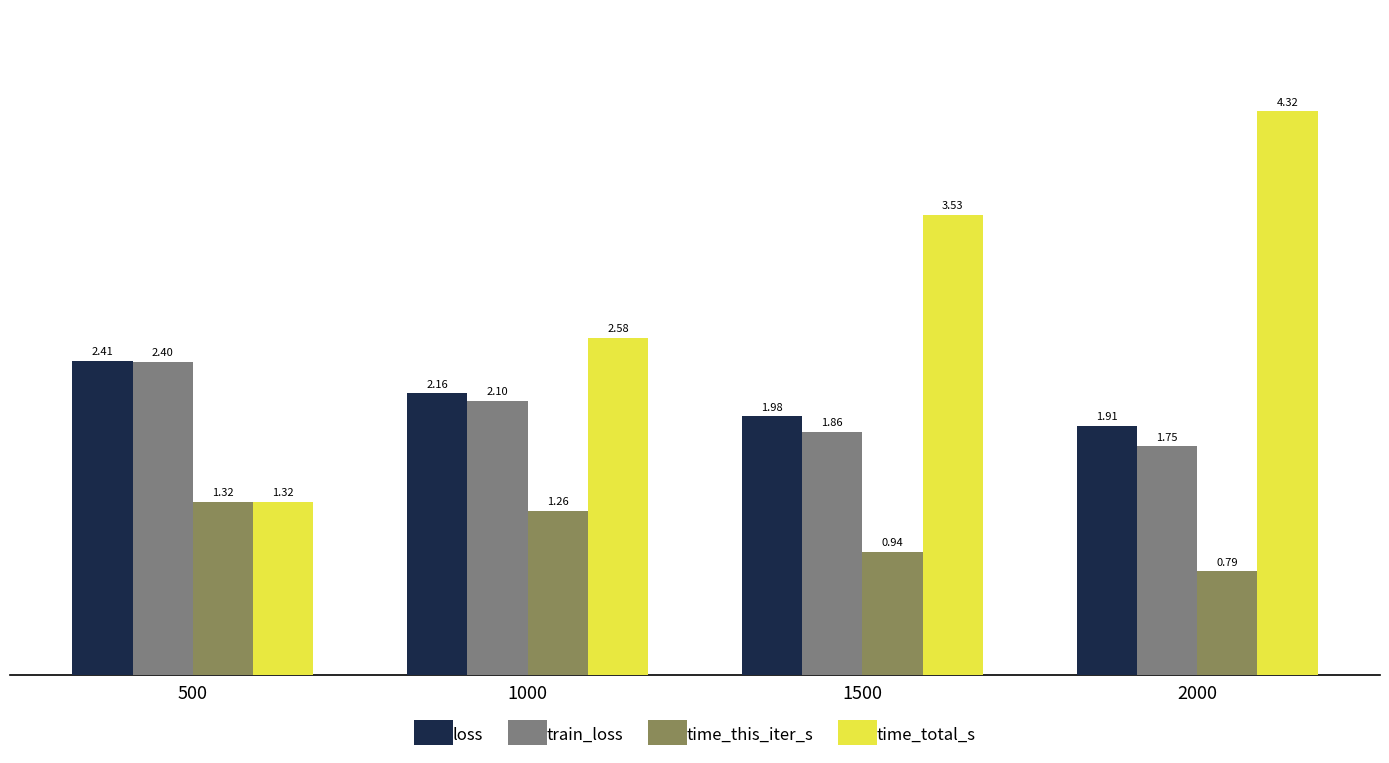

Which series has the largest range (max minus min)?

time_total_s